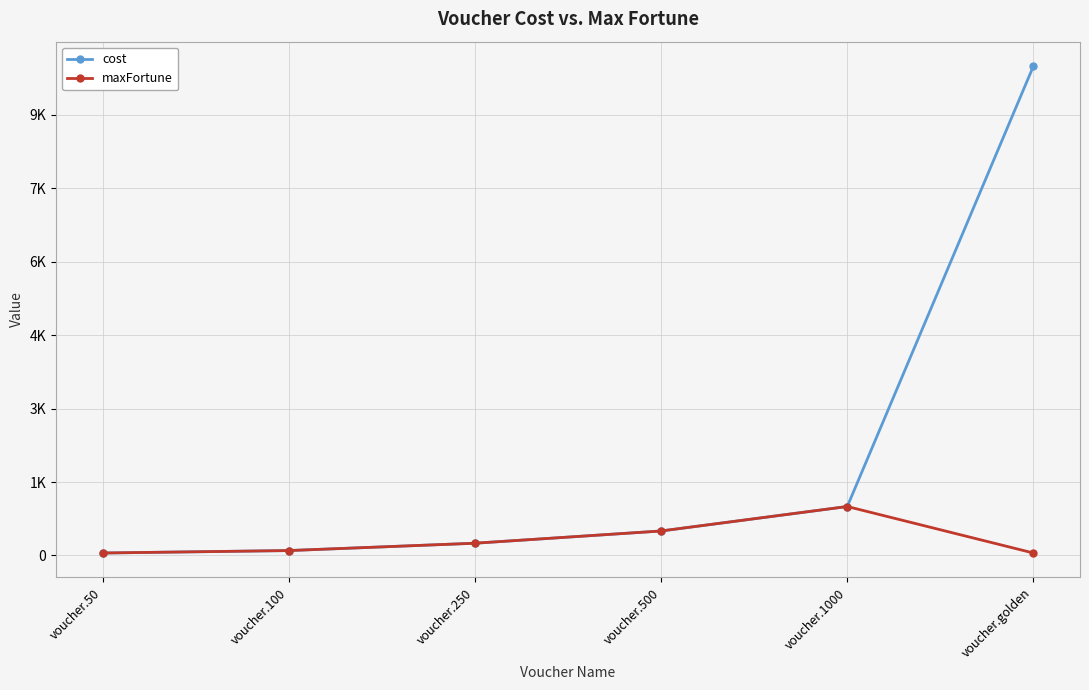

What is the maximum value shown in the chart?

10000